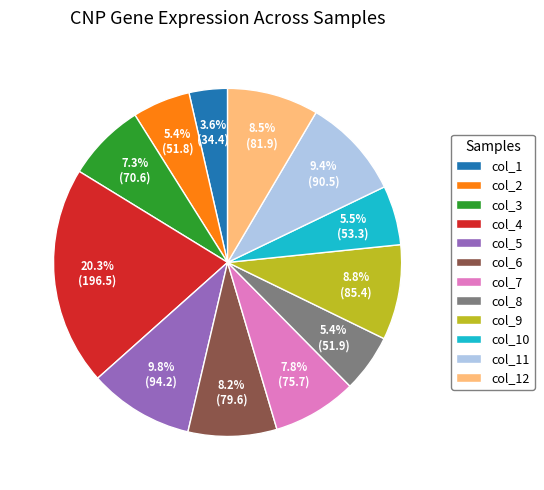

Count the number of slices in the pie.

12